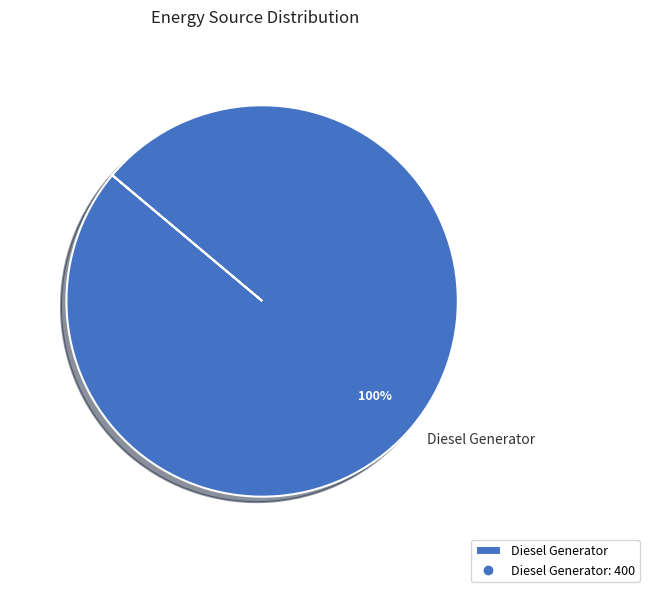

True or false: Diesel Generator accounts for 90% of the total.

False